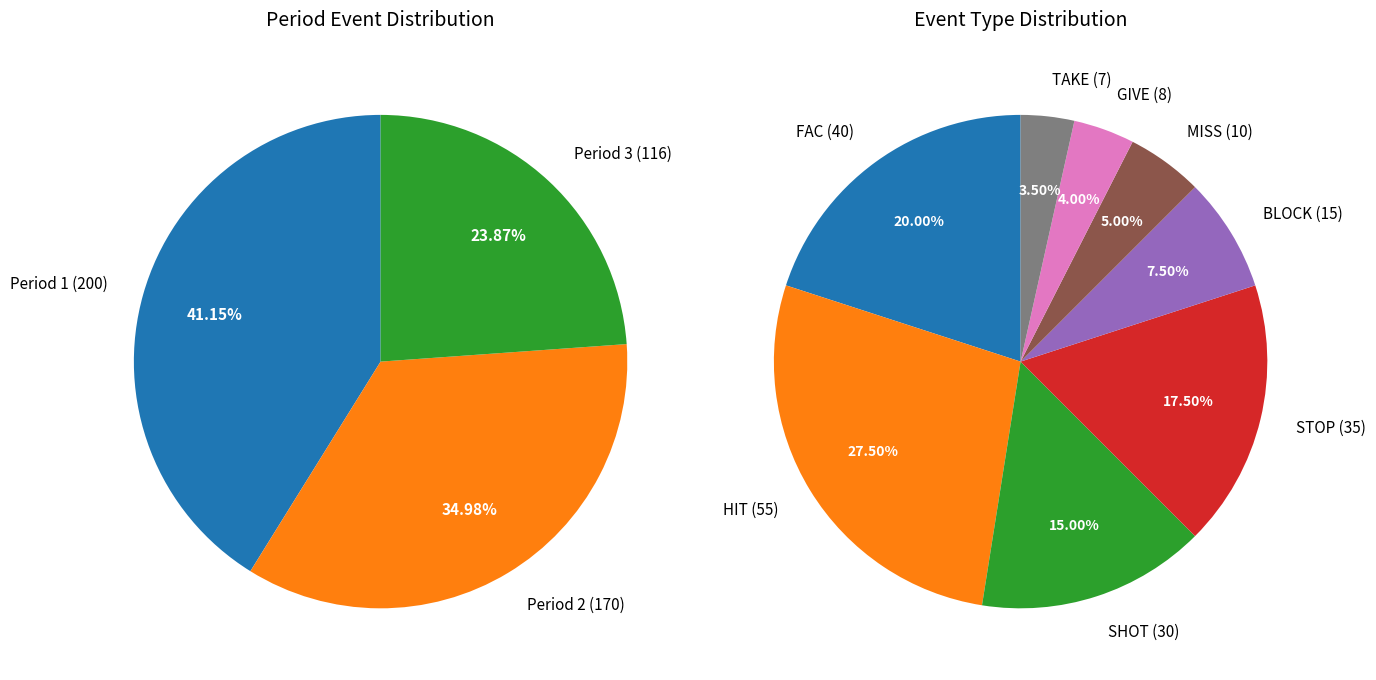

How much of the chart is everything except STOP?

82.5%